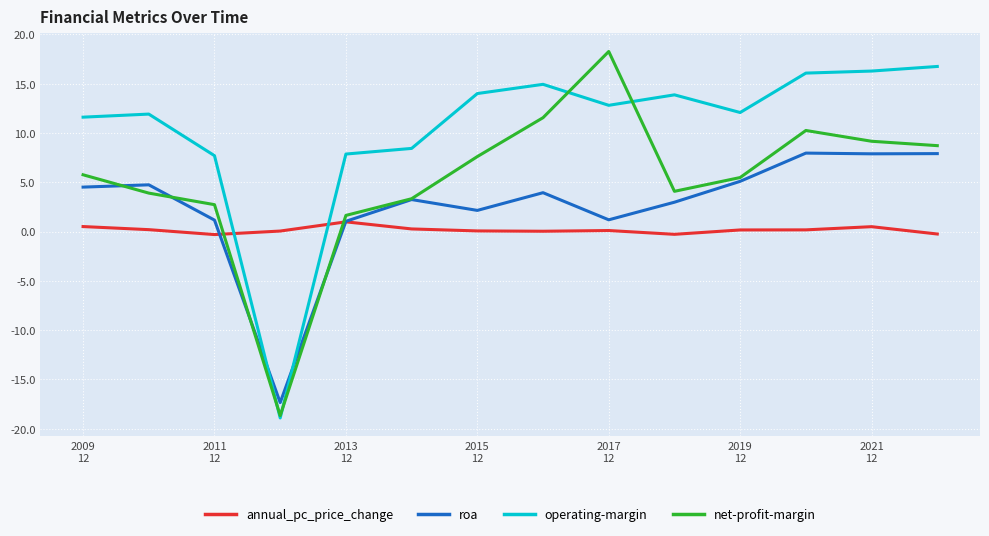

Which series has the largest total across all categories?

operating-margin